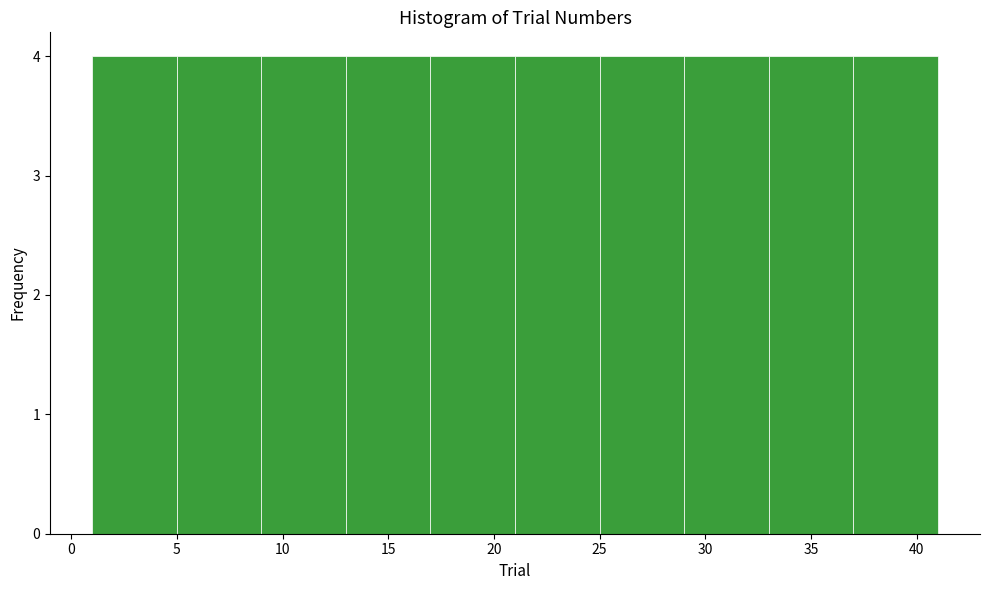

What is the height of the bar covering 25 to 29 on the x-axis? The values are not printed on the chart, so give them approximately, as read against the axis.

4